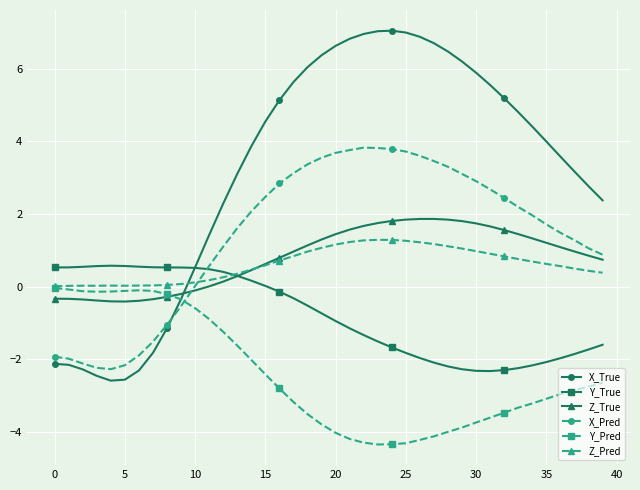

What is the value of the X_Pred point at the 24th from the left?

3.8